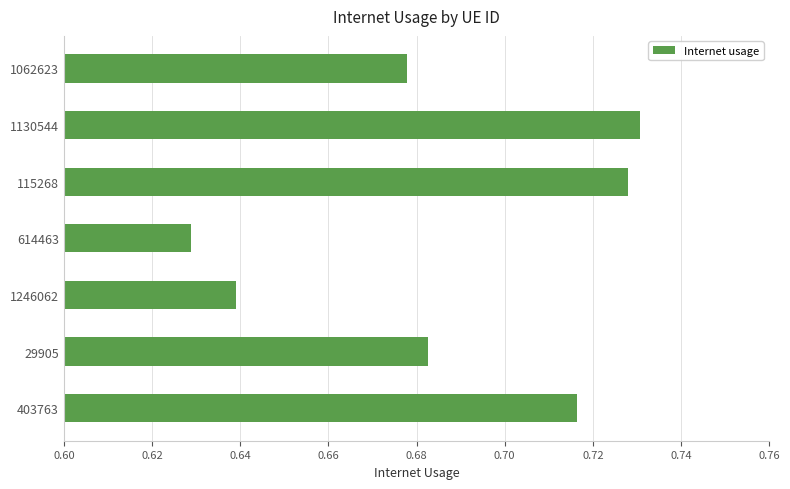

Which label corresponds to the smallest value in the chart?

614463